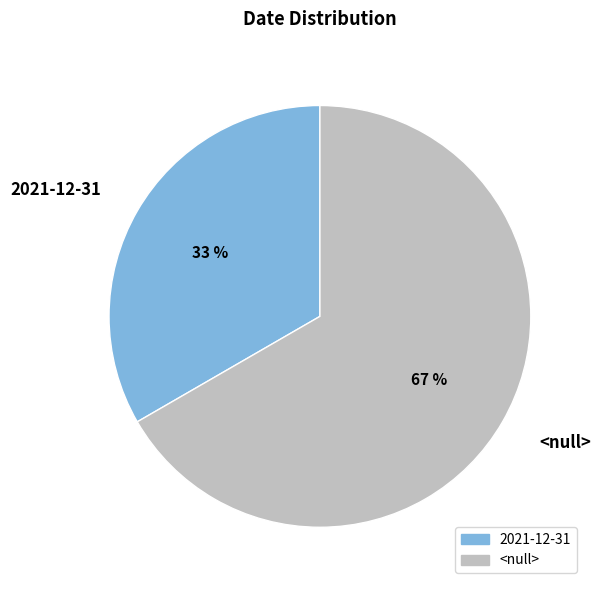

To the nearest percent, what is the combined percentage of <null> and 2021-12-31?

100%